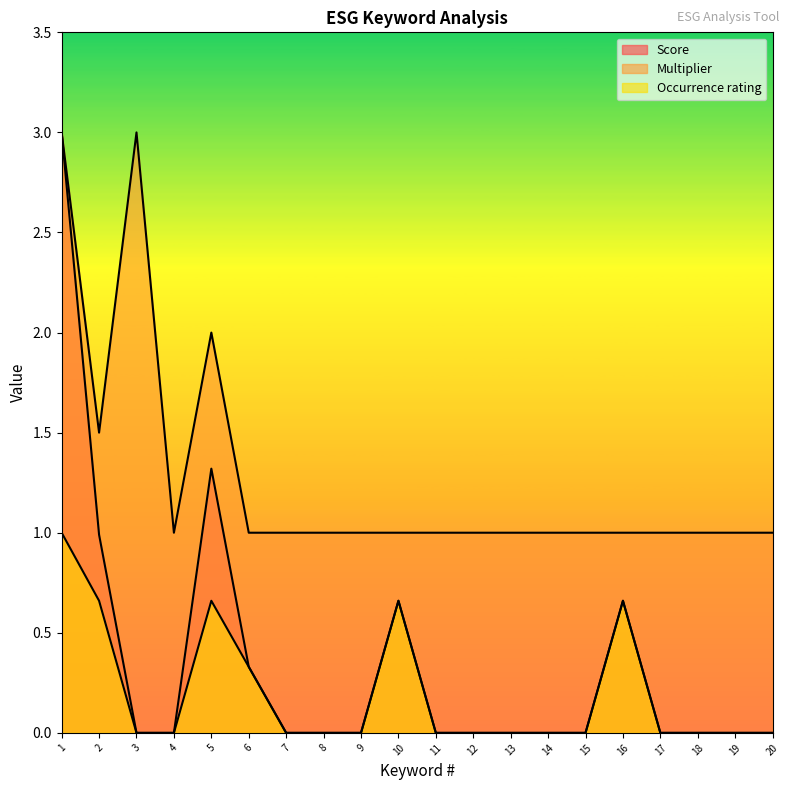

Which label corresponds to the largest value in the chart?

1